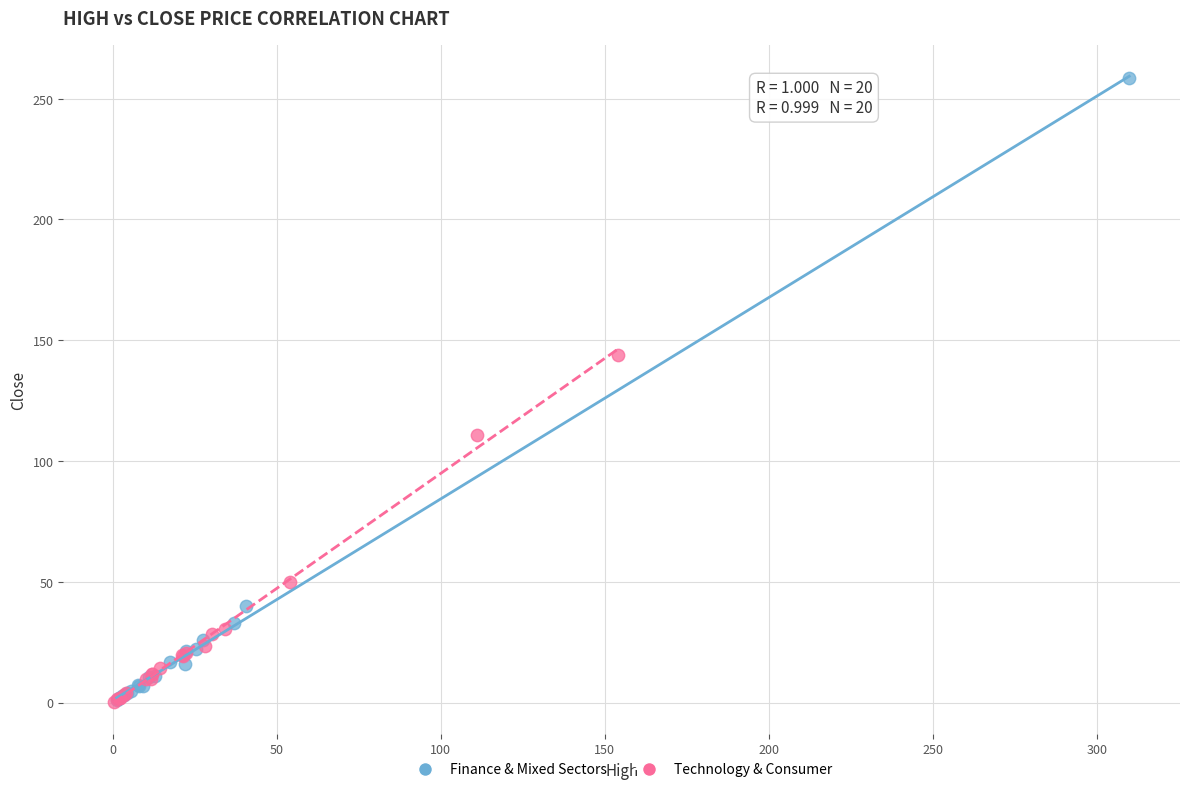

What are all the series names shown in the legend?

Finance & Mixed Sectors, Technology & Consumer